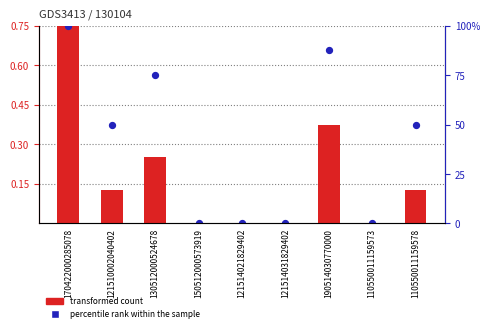

What is the total value across all series at 130512000524678?

0.8